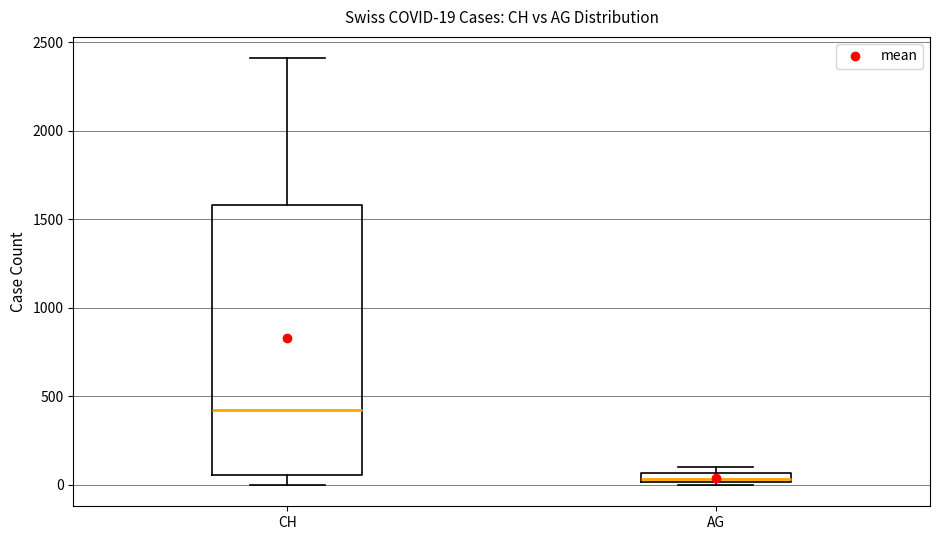

Which box is the tallest, from its lower edge to its upper edge?

CH